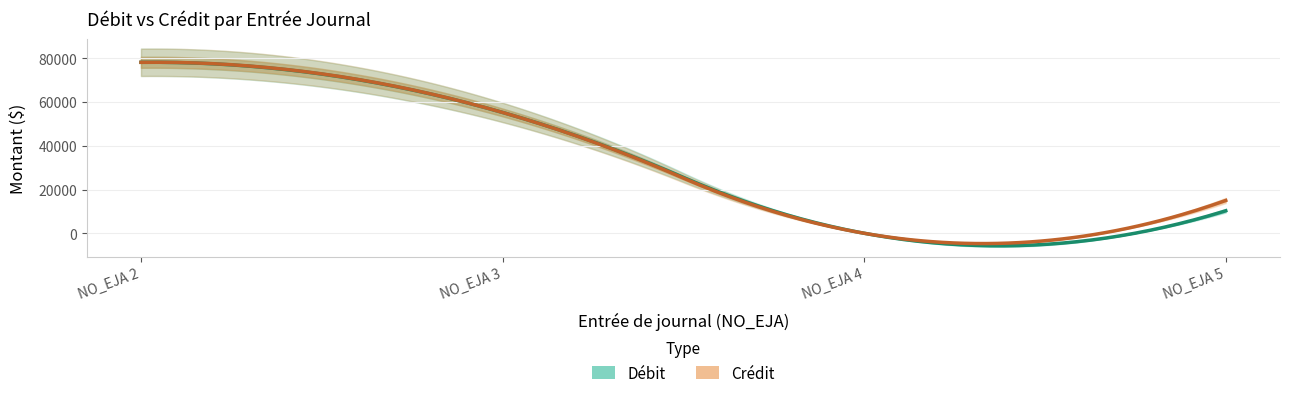

How many lines are shown in the chart?

2